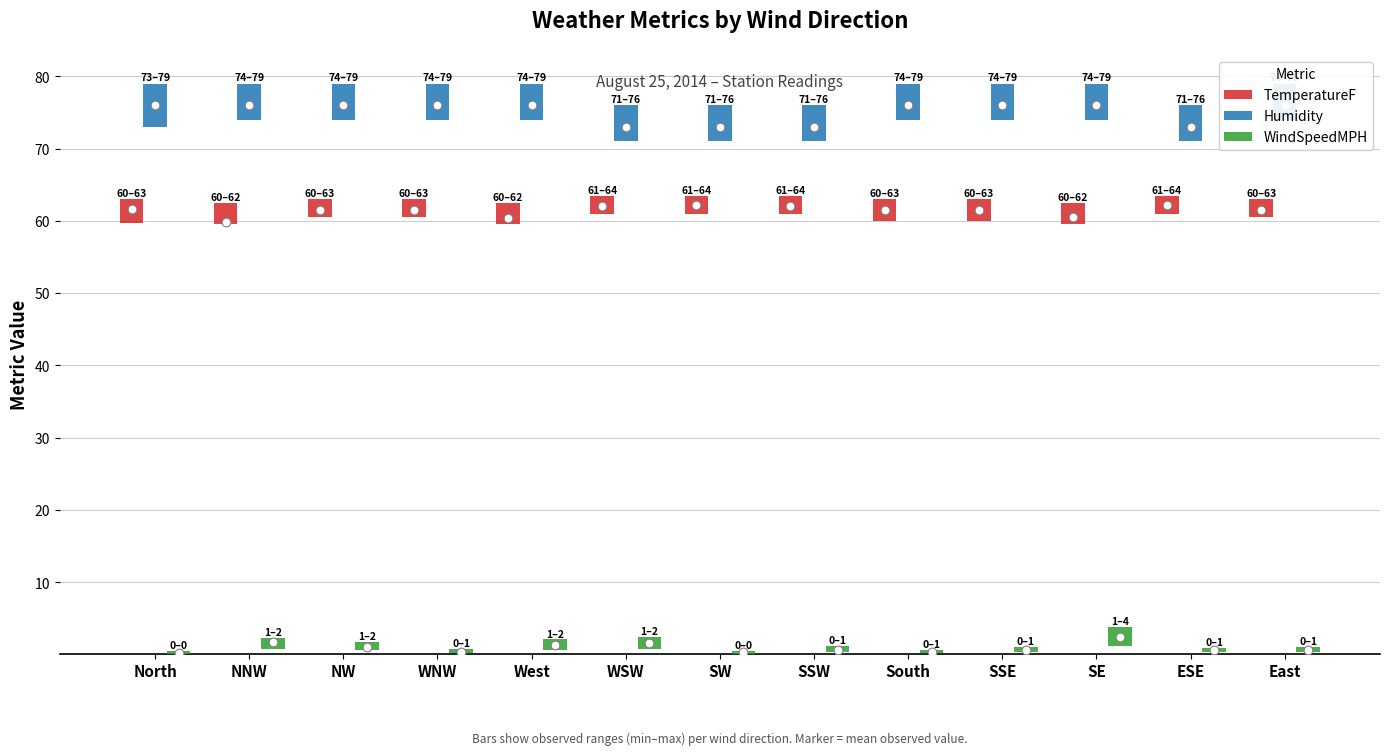

Which series contains the highest Y value?

Humidity